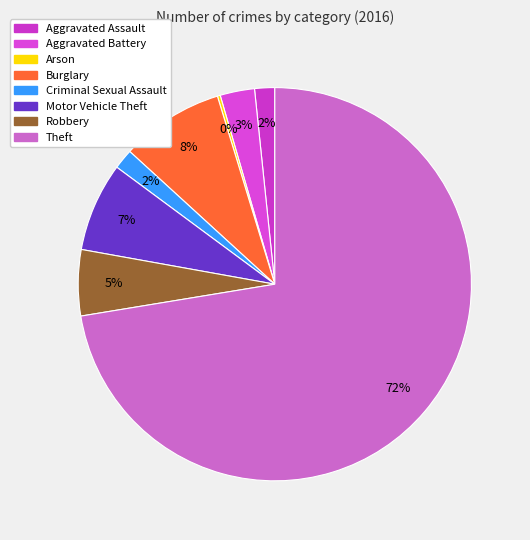

The Motor Vehicle Theft slice represents 1% of the pie. True or false?

False